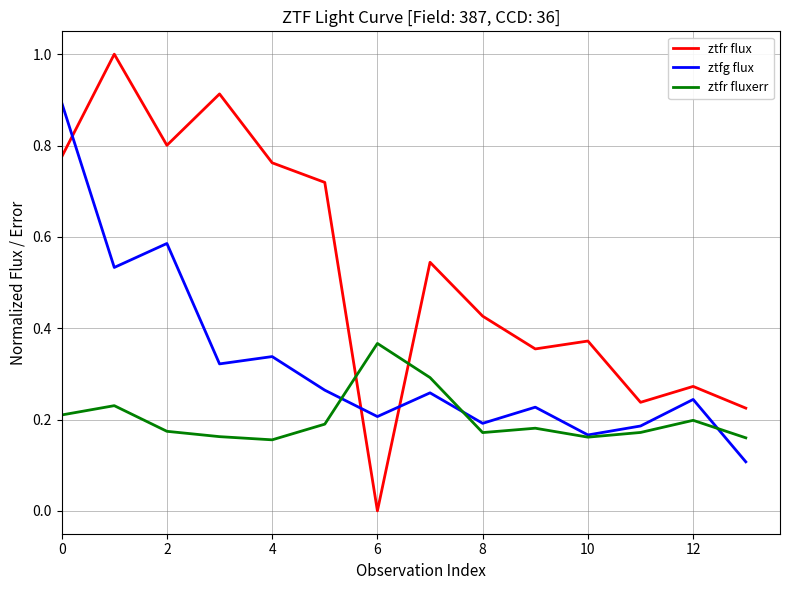

True or false: ztfr flux and ztfg flux cross at least once.

True